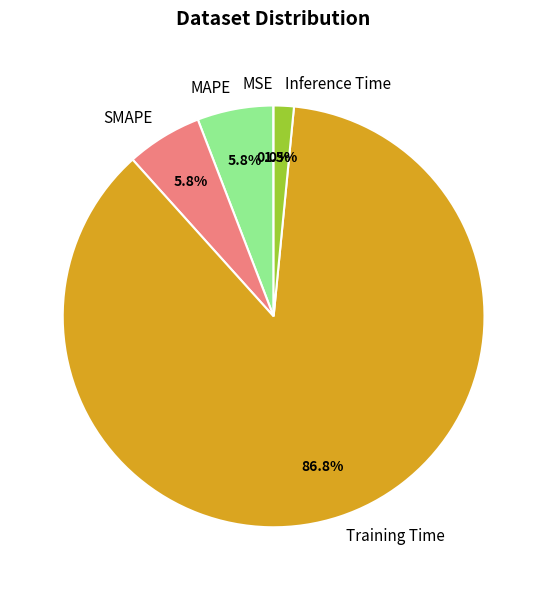

Which category has the biggest portion of the pie?

Training Time